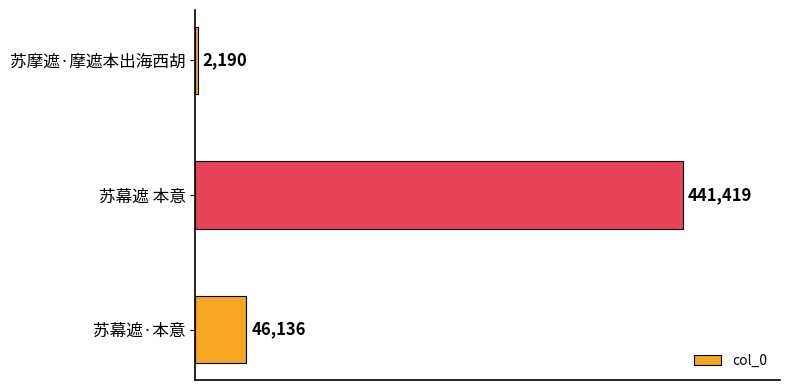

What is the average value?

163248